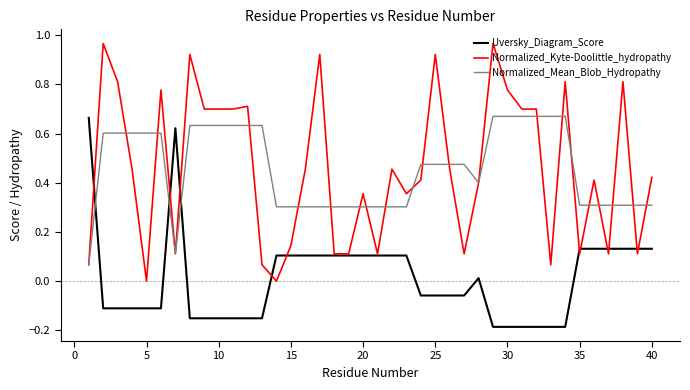

True or false: Uversky_Diagram_Score and Normalized_Mean_Blob_Hydropathy cross at least once.

True